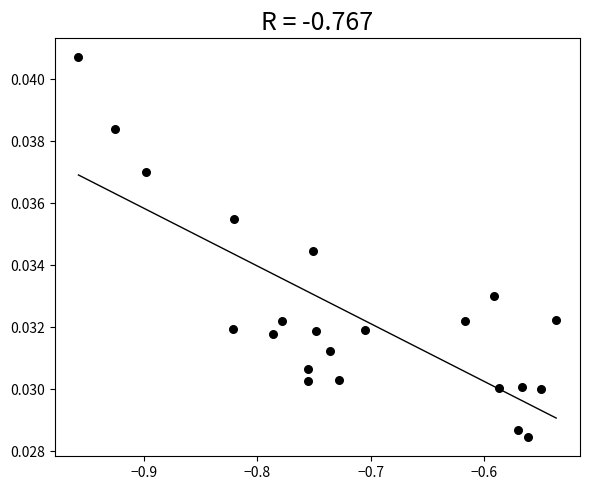

What is the range of X values (max minus min)?

0.4